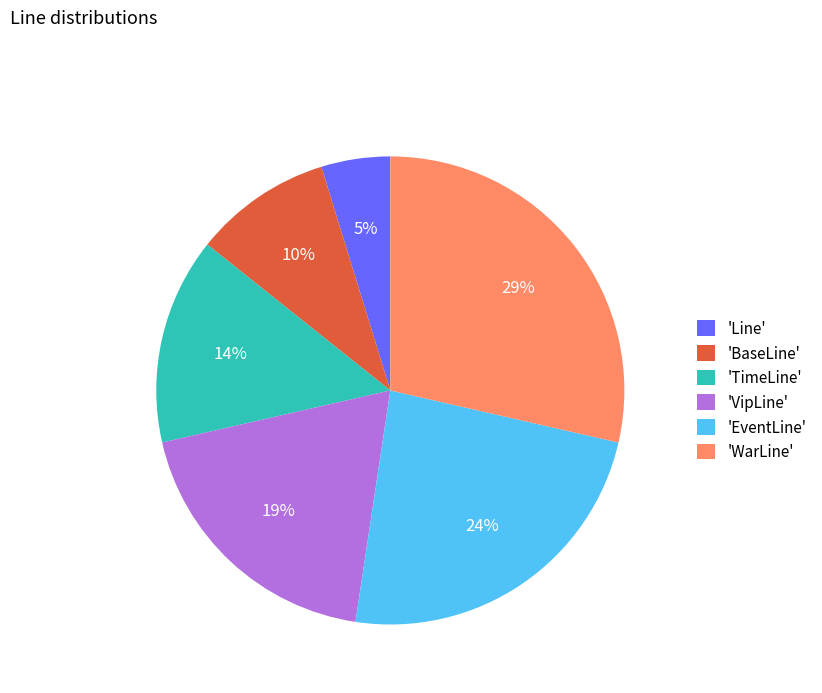

Is there a majority slice in this chart?

No